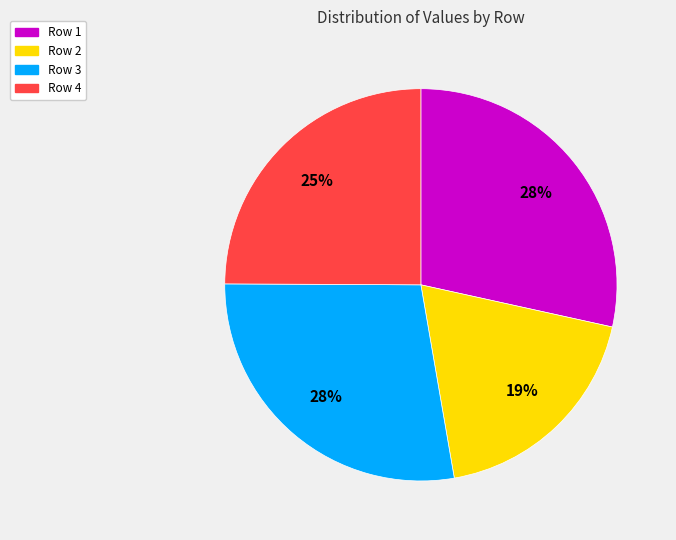

To the nearest percent, what is the combined percentage of Row 2 and Row 4?

44%